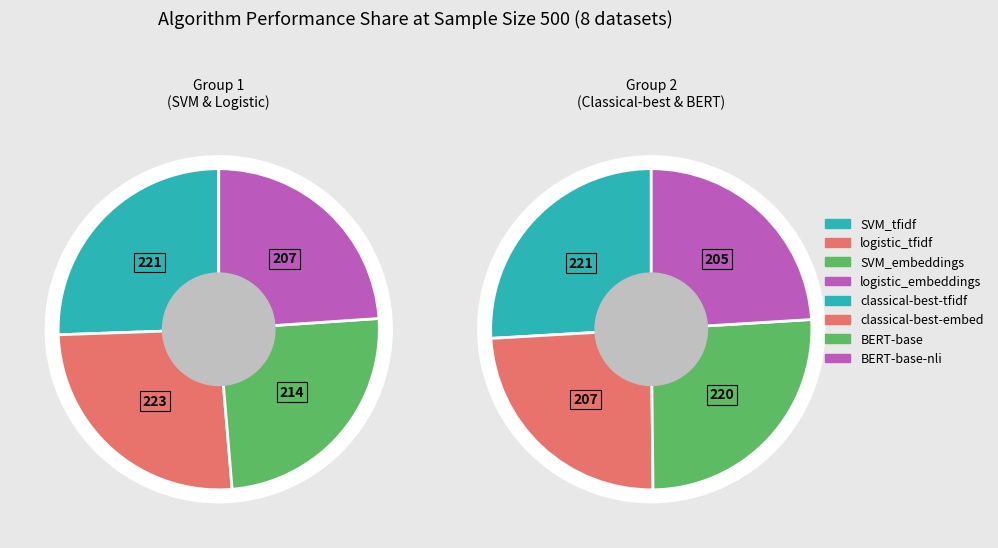

Is classical-best-tfidf the majority of the pie?

No